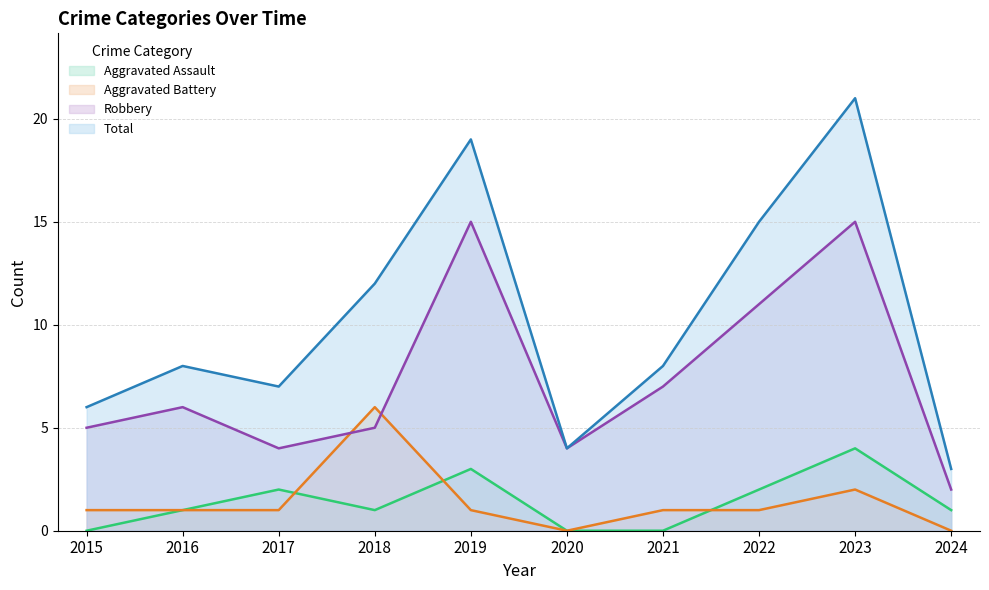

Which label corresponds to the smallest value in the chart?

2015